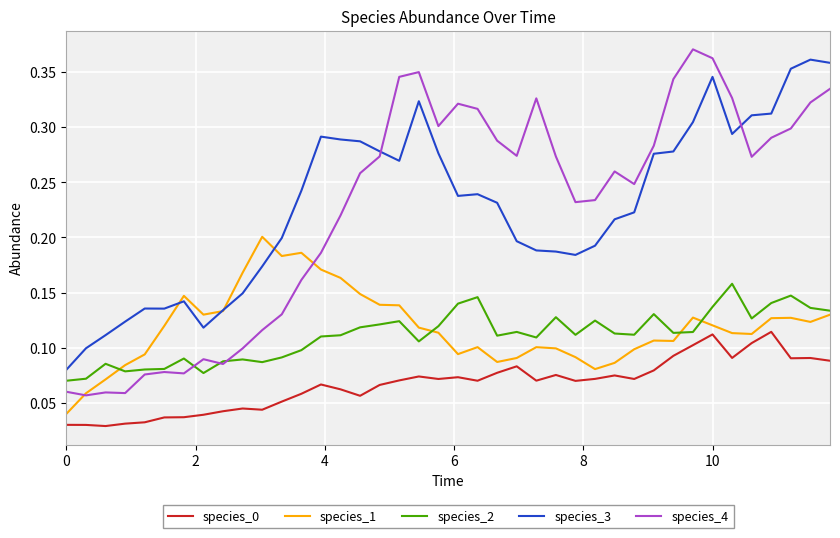

Which series has the largest range (max minus min)?

species_4